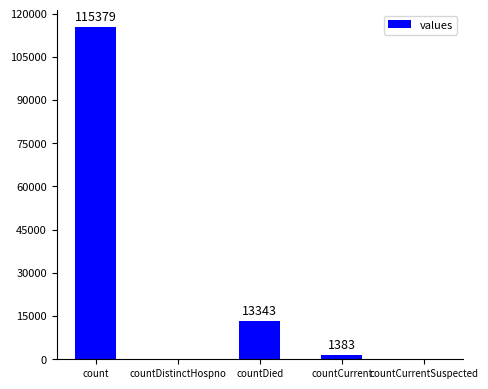

True or false: the data shows 0 at countDistinctHospno.

True